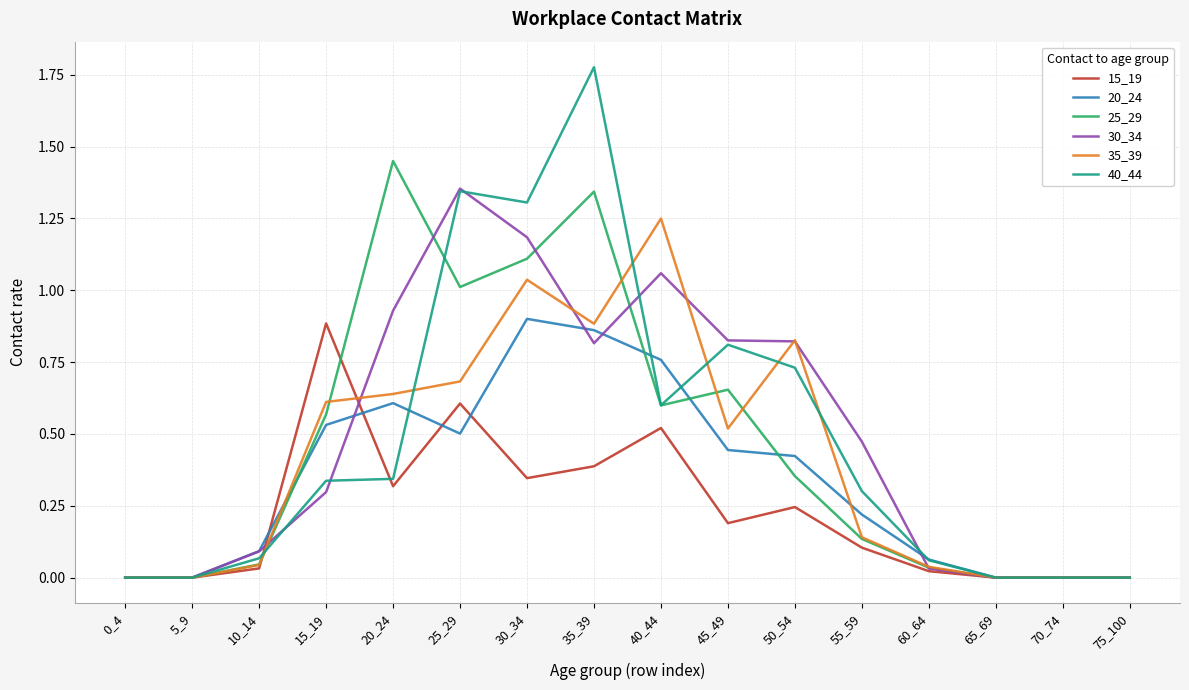

Is the value of 20_24 at 50_54 greater than the value of 35_39 at 15_19?

No